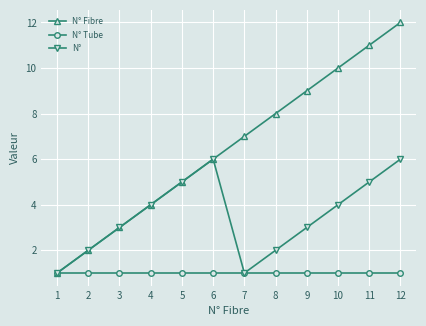

How many lines are shown in the chart?

3